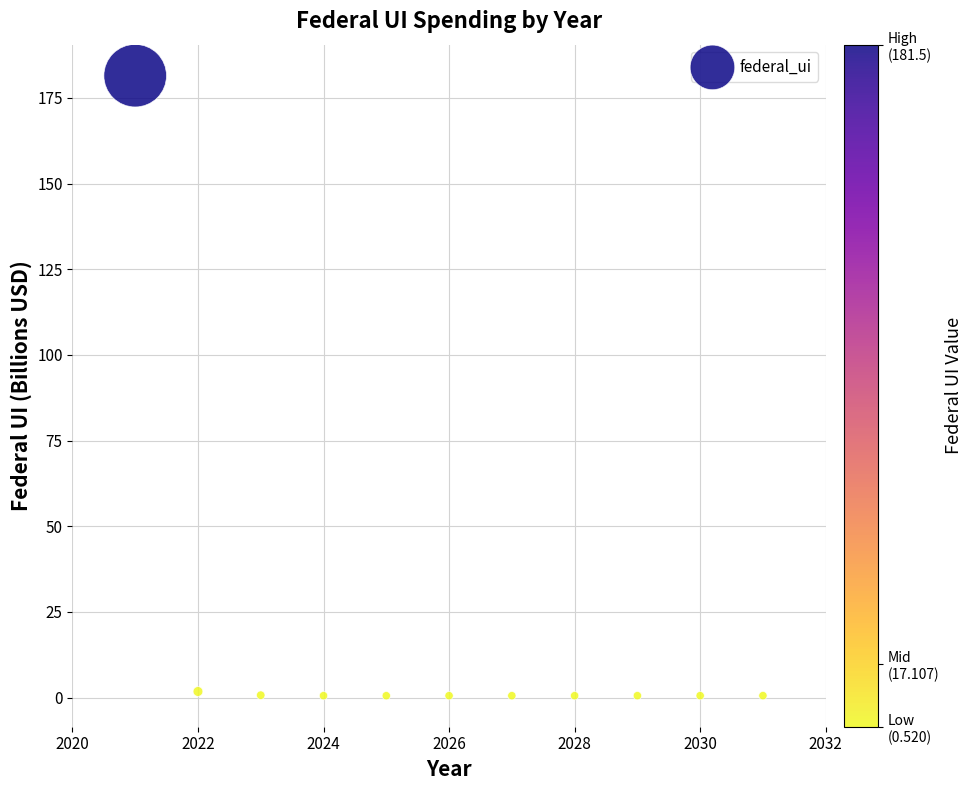

What is the average Y value?

17.1